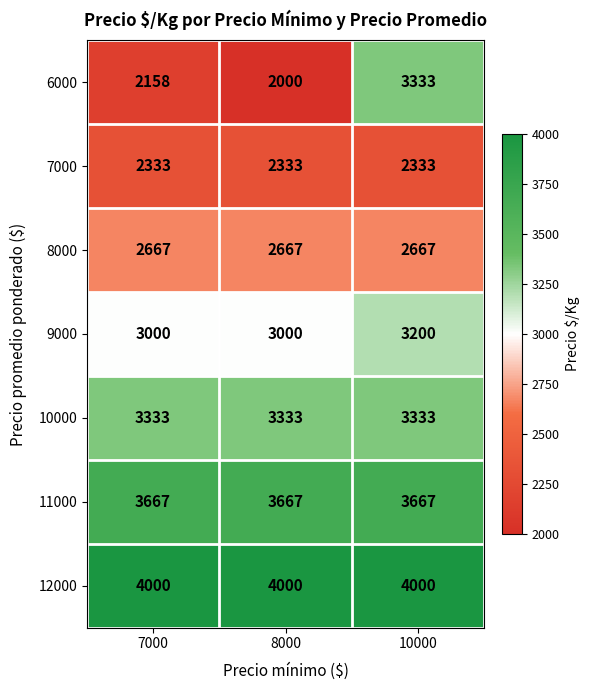

What is the spread (max minus min) of values at 8000?

2000